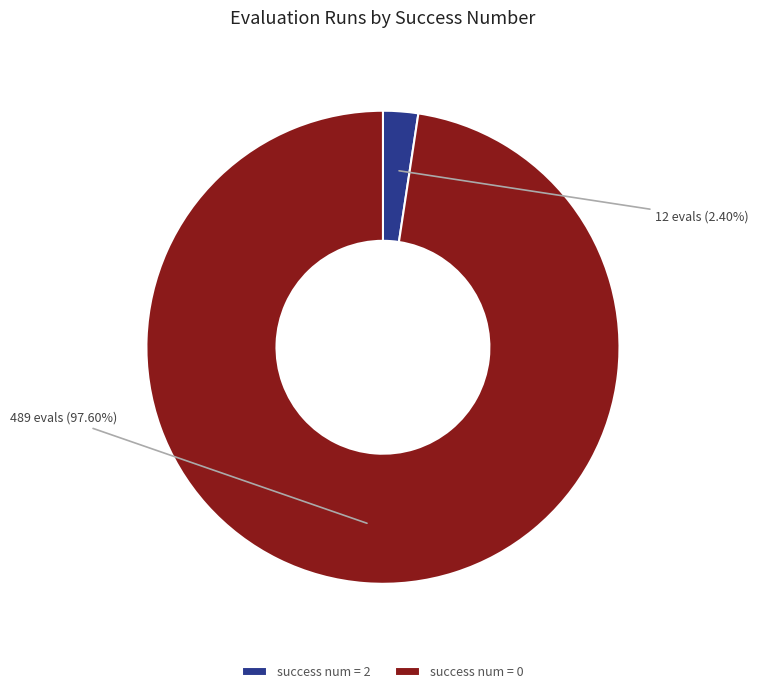

Does any single category account for the majority?

Yes